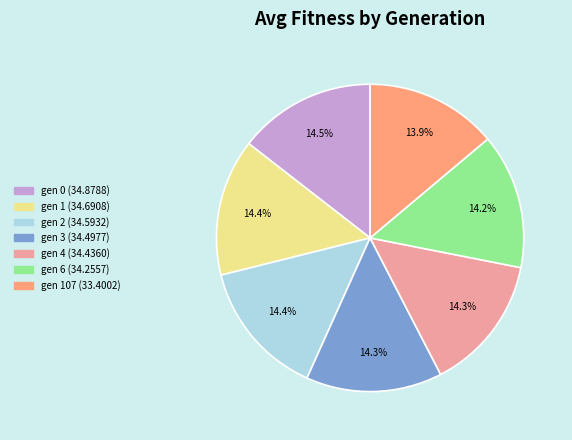

Does any single category account for the majority?

No